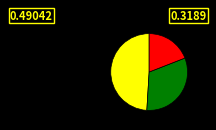

Does any single category account for the majority?

No